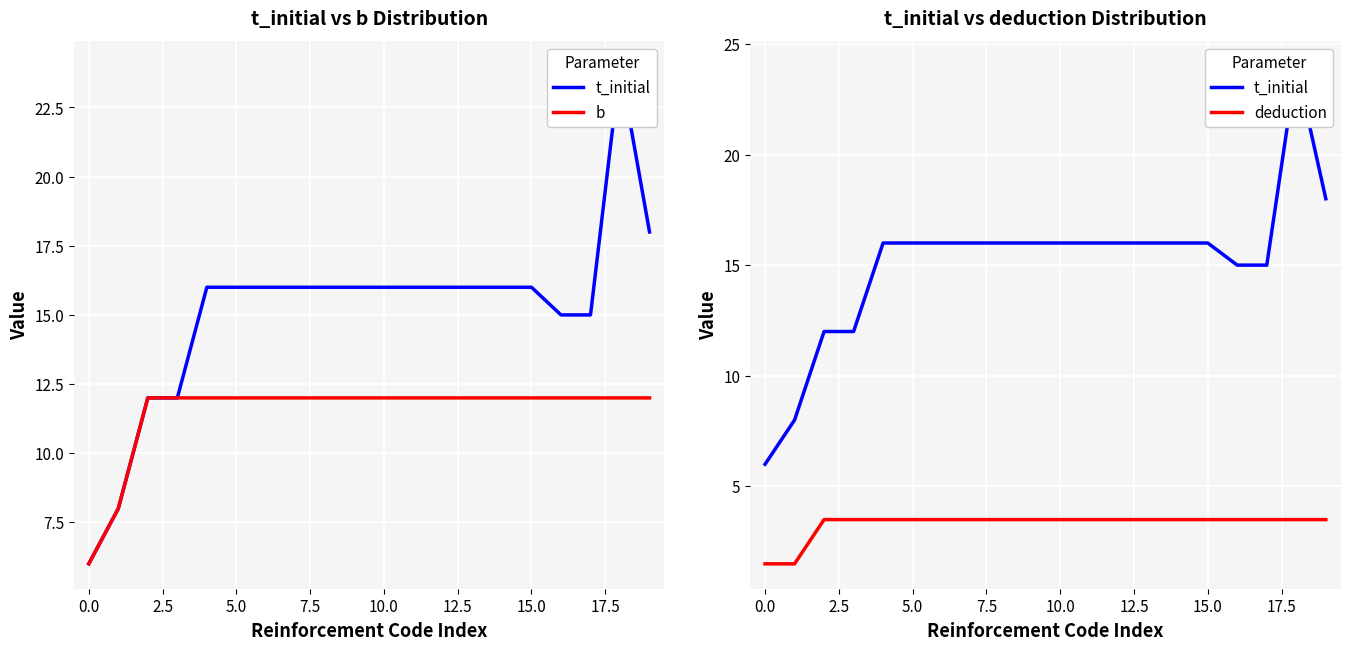

At how many categories does at least one series exceed 18?

1